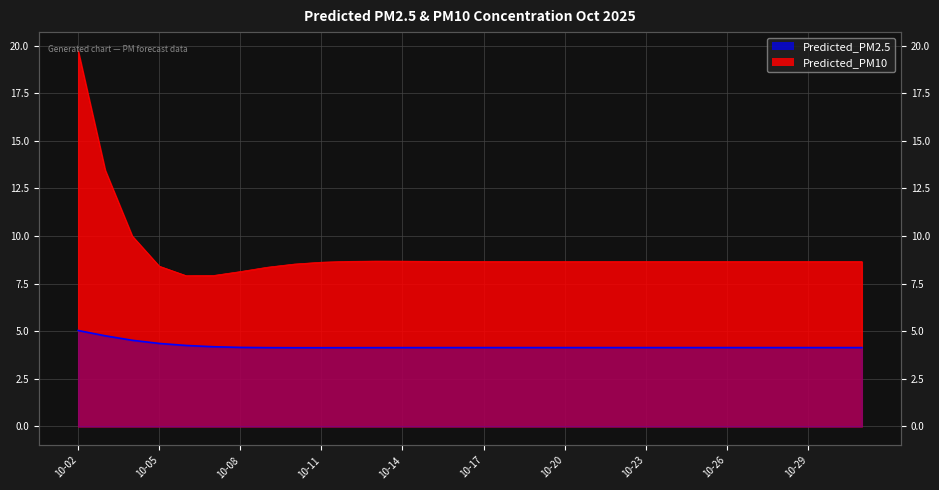

What is the maximum value shown in the chart?

19.7